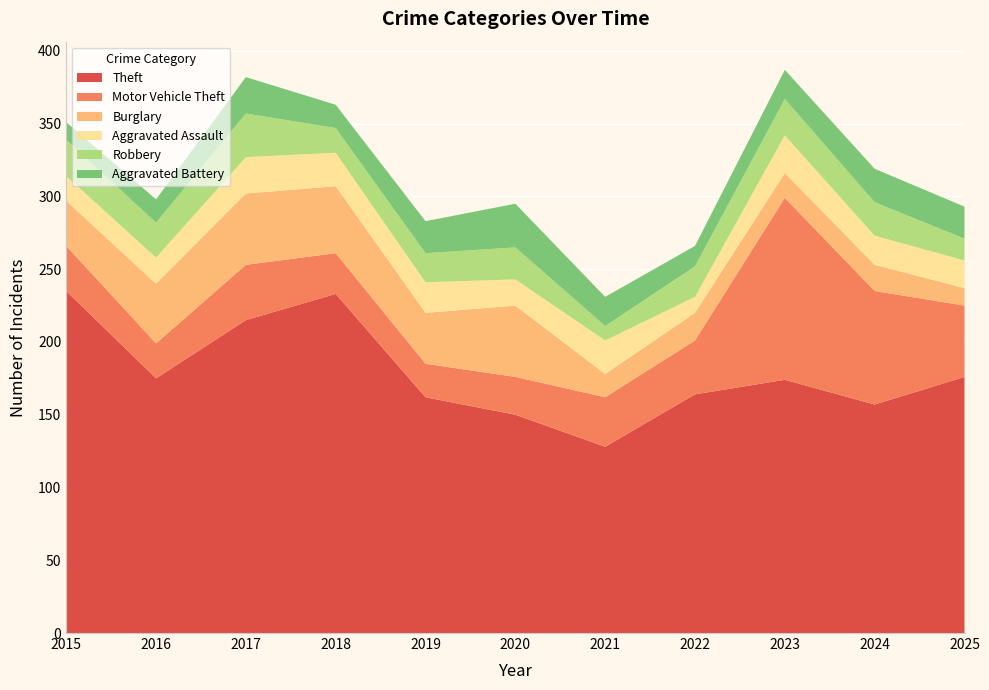

Reading left to right, extract all data points from this chart.

Theft: 2015=235	2016=175	2017=215	2018=233	2019=162	2020=150	2021=128	2022=164	2023=174	2024=157	2025=176
Motor Vehicle Theft: 2015=31	2016=24	2017=38	2018=28	2019=23	2020=26	2021=34	2022=37	2023=125	2024=78	2025=49
Burglary: 2015=31	2016=41	2017=49	2018=46	2019=35	2020=49	2021=16	2022=19	2023=17	2024=18	2025=12
Aggravated Assault: 2015=17	2016=18	2017=25	2018=23	2019=21	2020=18	2021=23	2022=11	2023=26	2024=20	2025=19
Robbery: 2015=25	2016=24	2017=30	2018=17	2019=20	2020=22	2021=10	2022=21	2023=25	2024=23	2025=15
Aggravated Battery: 2015=12	2016=16	2017=25	2018=16	2019=22	2020=30	2021=20	2022=14	2023=20	2024=23	2025=22